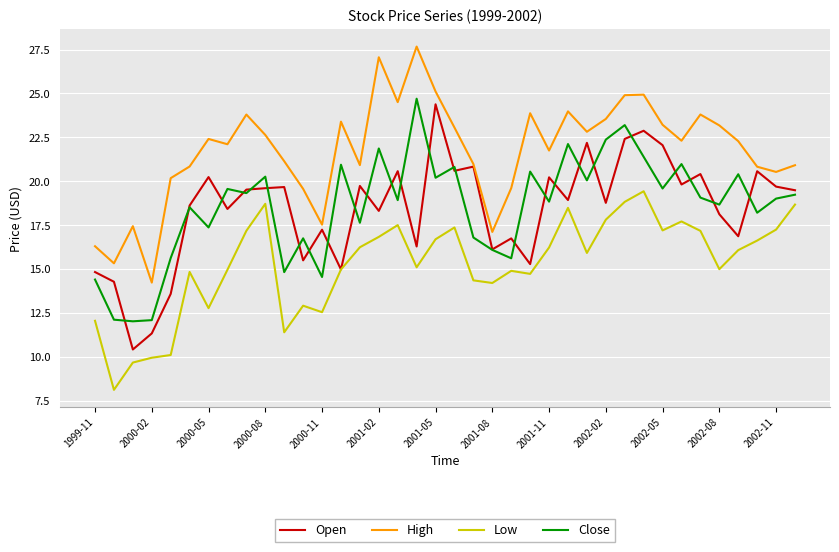

True or false: Close and Low cross at least once.

False